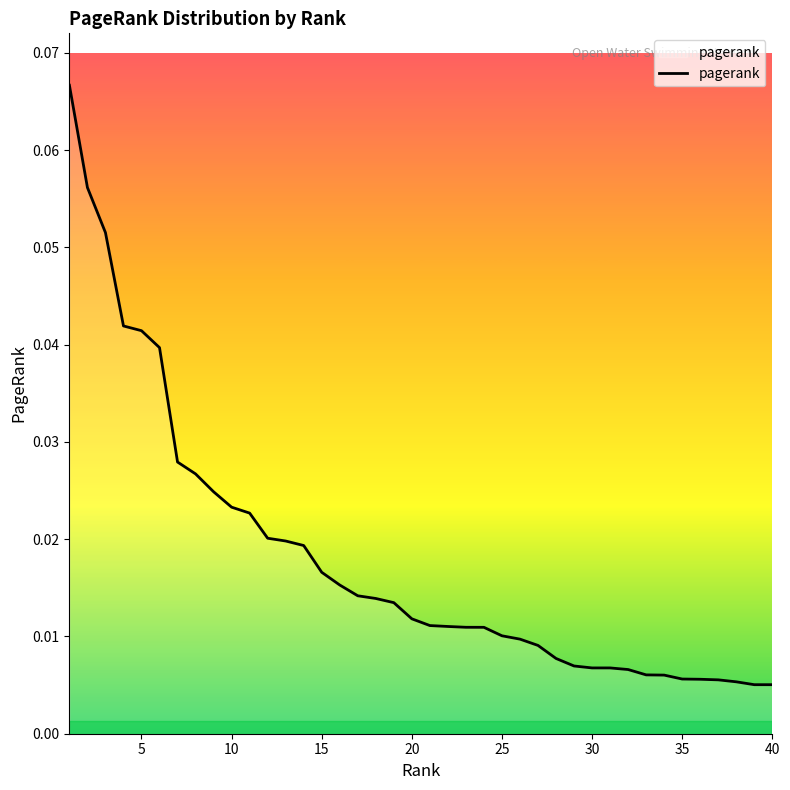

How many lines are shown in the chart?

1